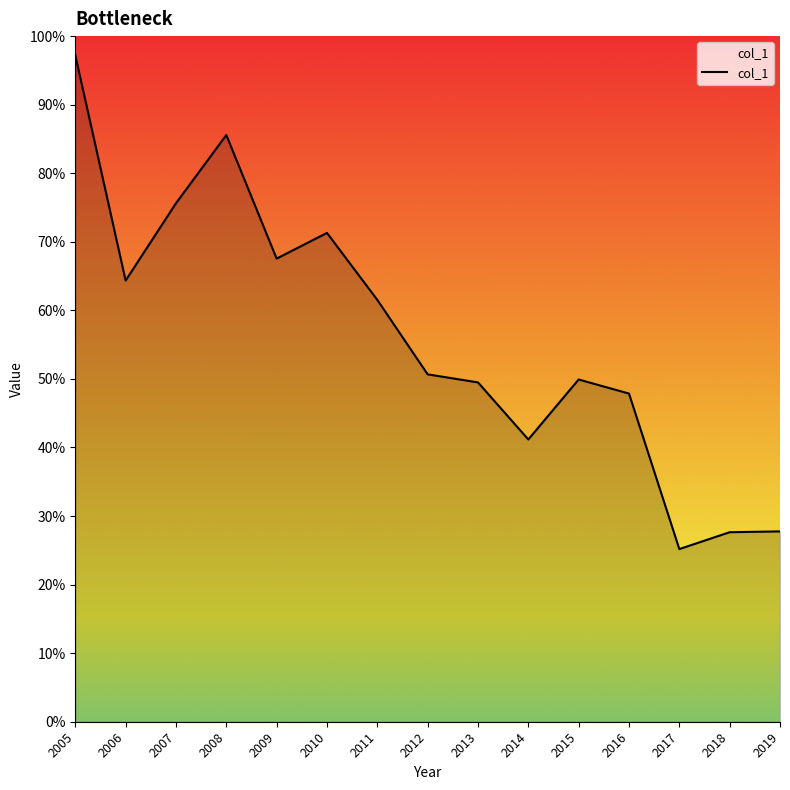

What is the greatest value displayed?

1.0